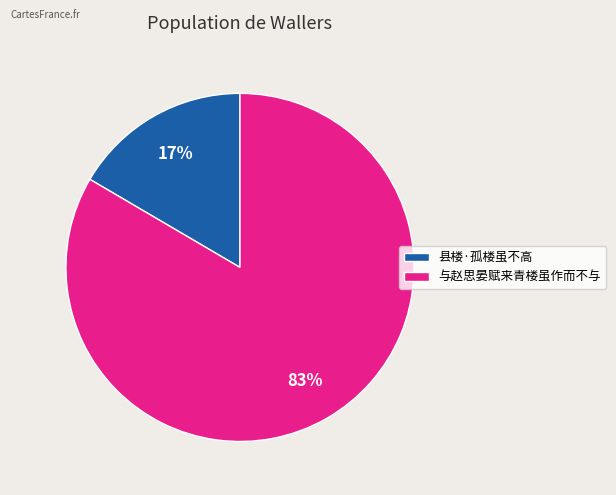

True or false: 与赵思晏赋来青楼虽作而不与 accounts for 77% of the total.

False